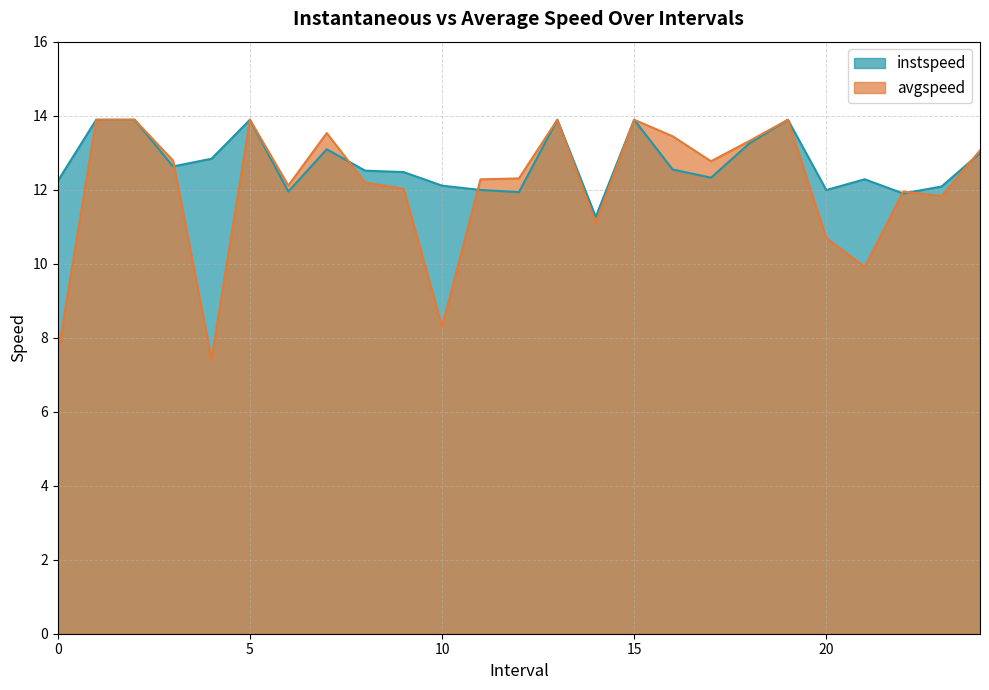

Between 3.0 and 13.0, which is larger?

13.0